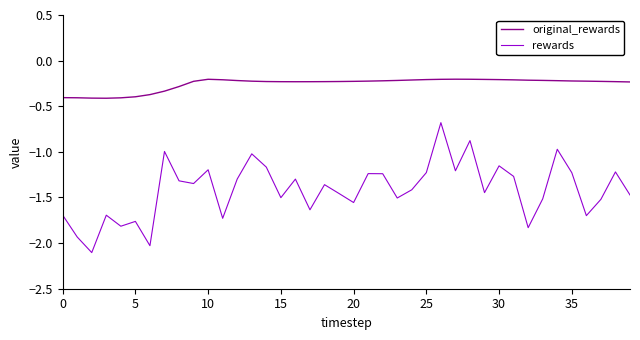

Rank the series by their maximum value, from highest to lowest.

original_rewards, rewards